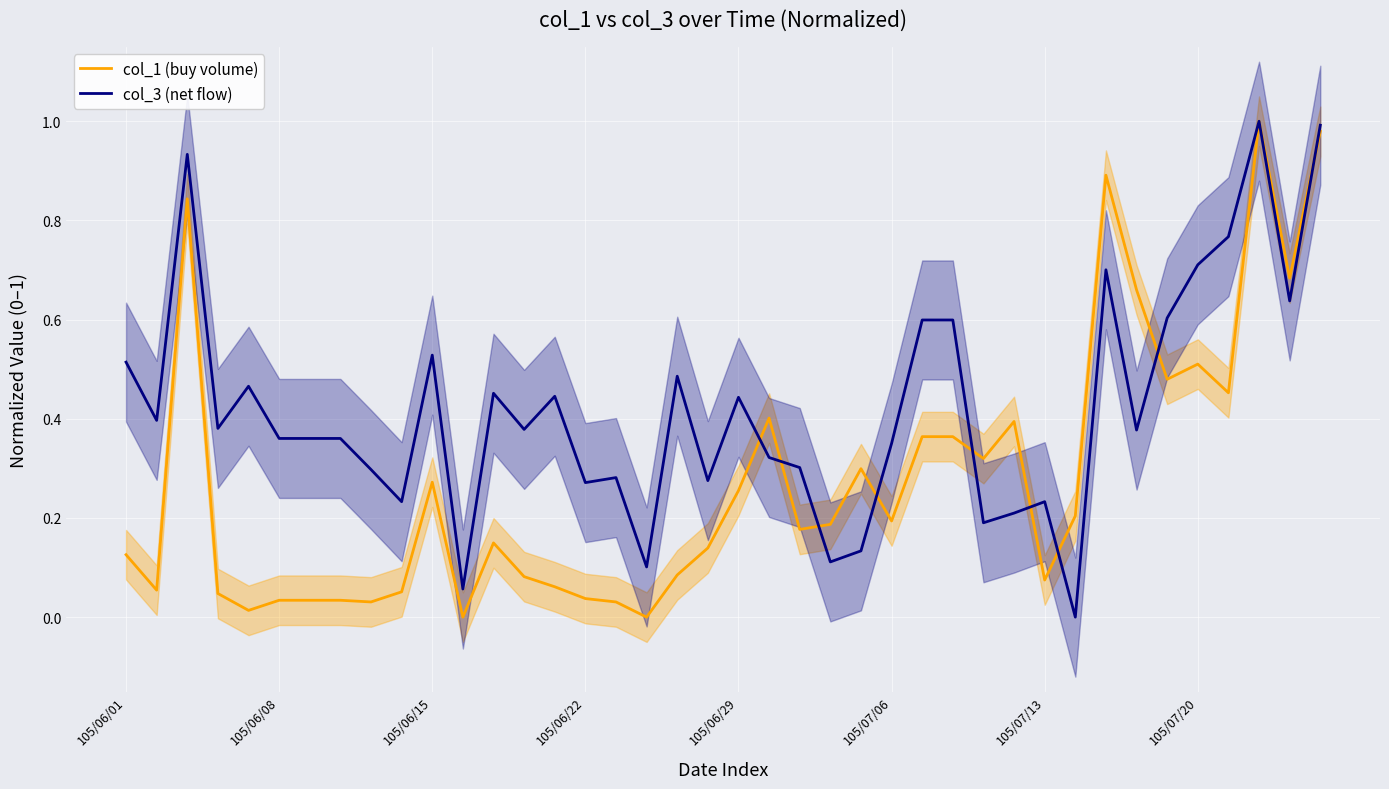

At which category is the sum across all series the highest?

37